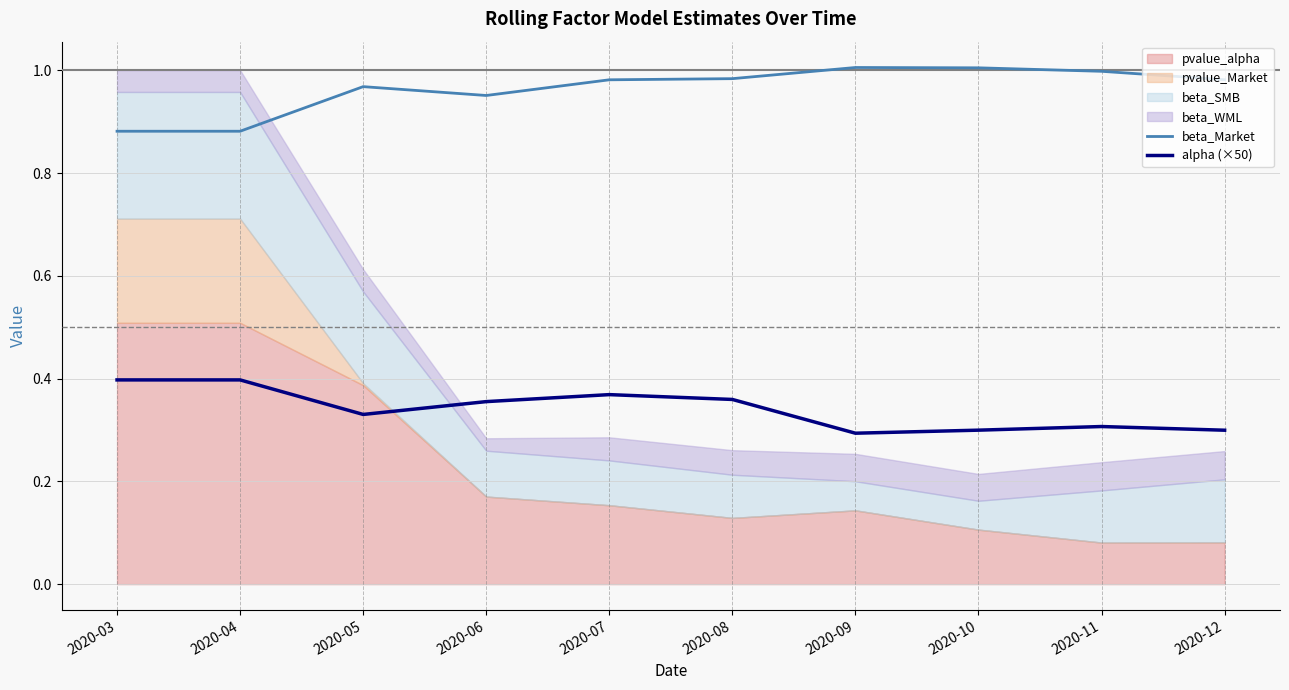

True or false: beta_Market has more than 0 points higher than both neighbors.

True